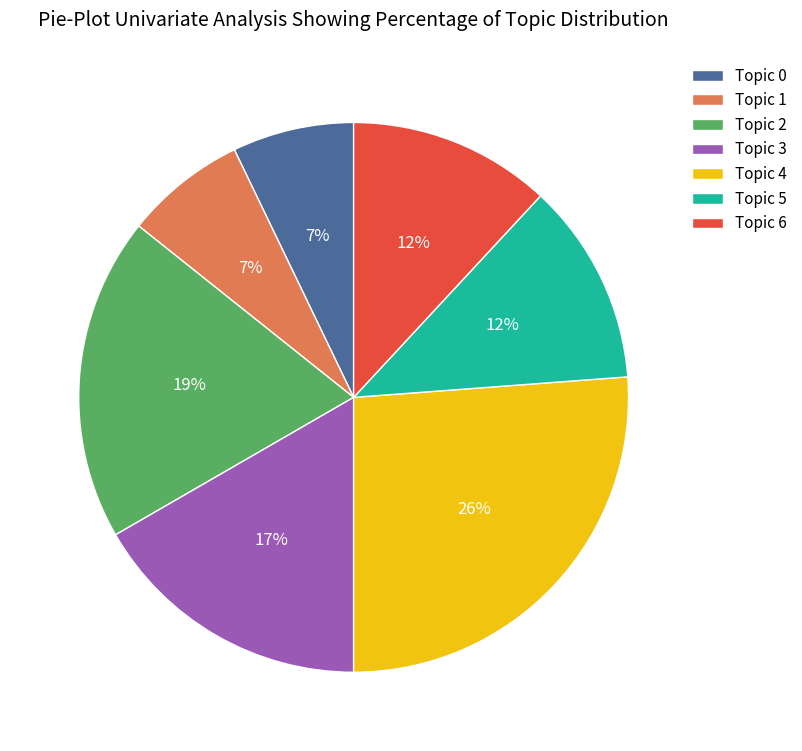

True or false: Topic 6 accounts for 12% of the total.

True